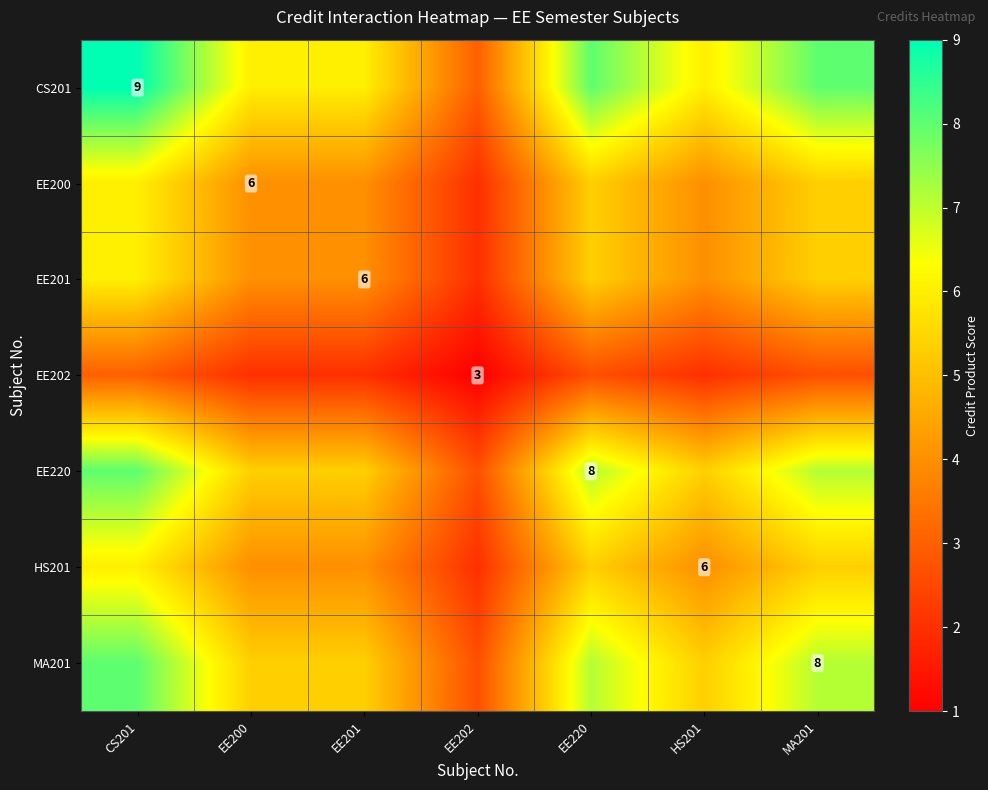

Which series has the largest range (max minus min)?

CS201